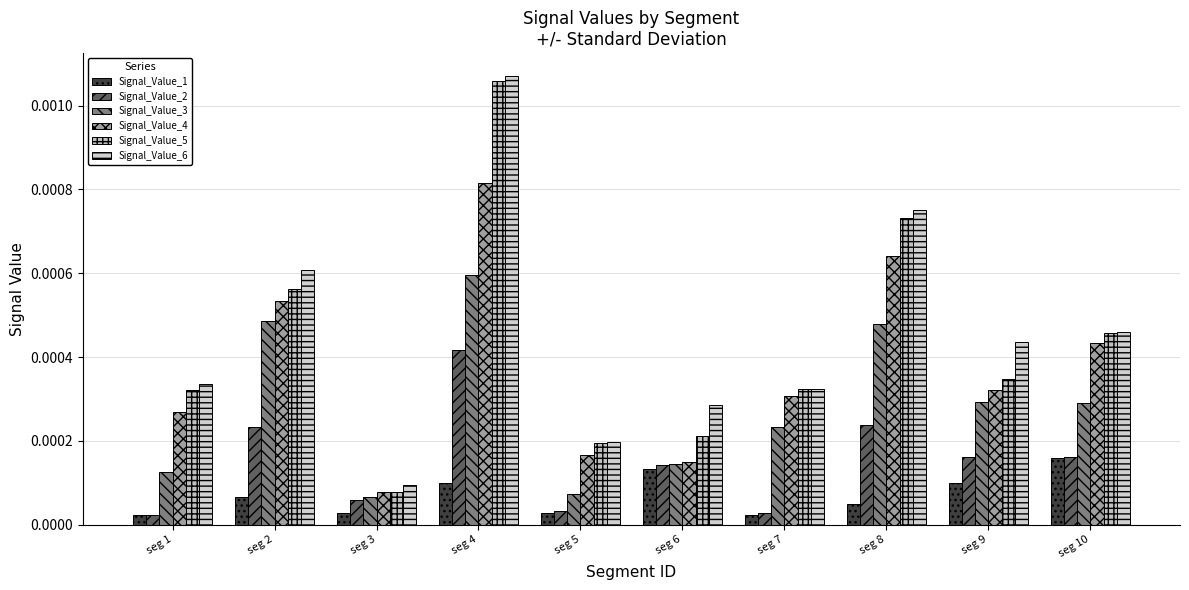

Between seg 6 and seg 2, which is larger?

seg 6